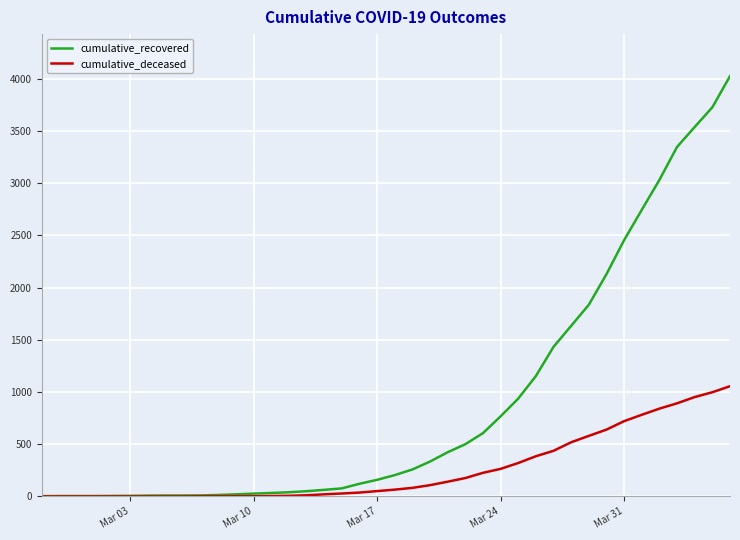

What is the average value of the cumulative_recovered series?

894